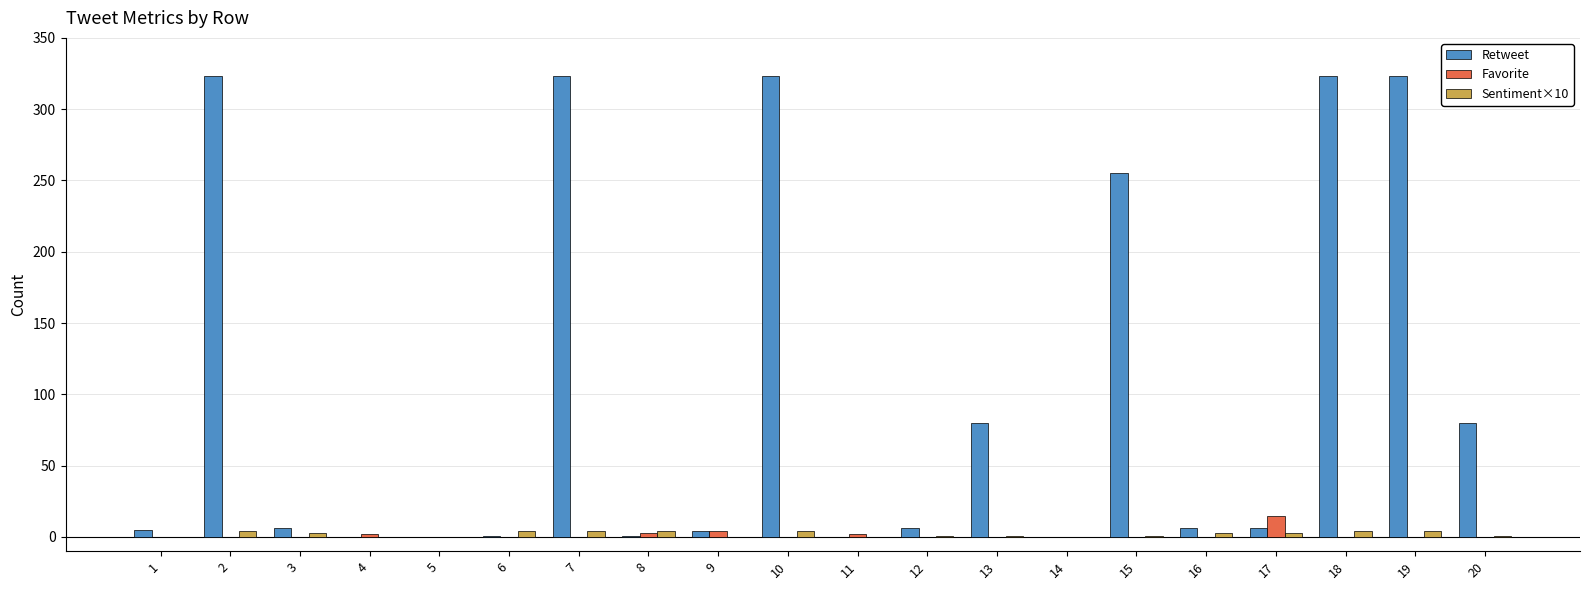

Which series changed the most between 7 and 20?

Retweet